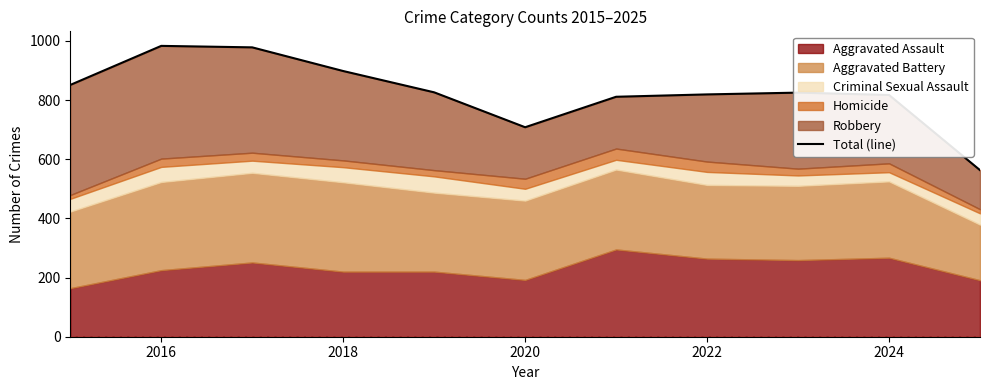

At which category does the data reach its first local peak?

2016